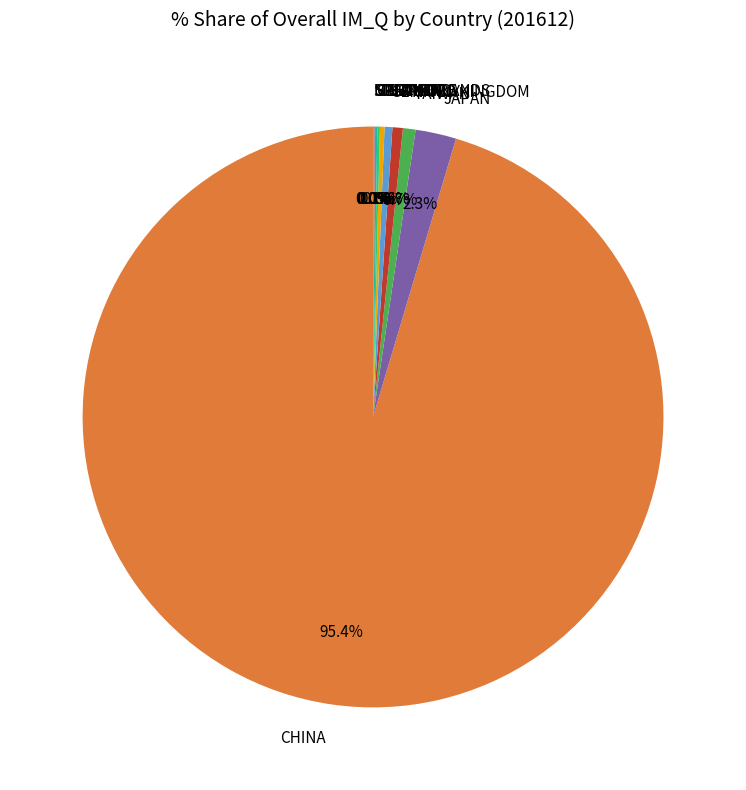

Does GERMANY represent more than half of the total?

No